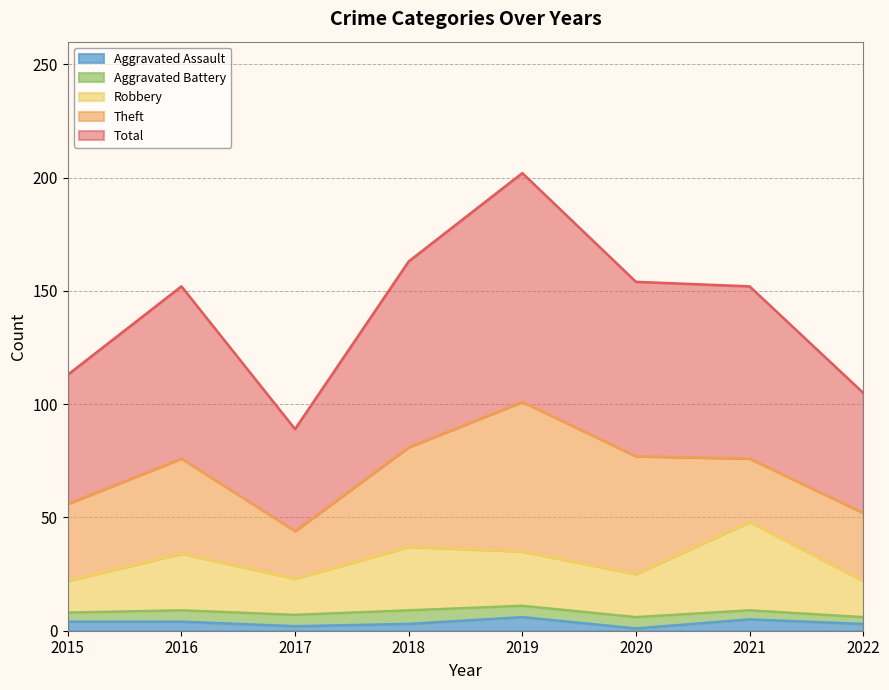

True or false: Aggravated Assault has a value of 3 at 2018.

True